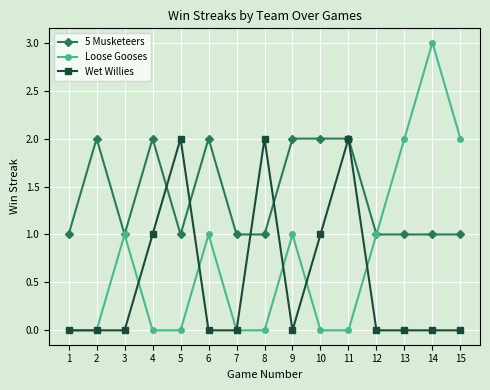

Which series has the largest total across all categories?

5 Musketeers